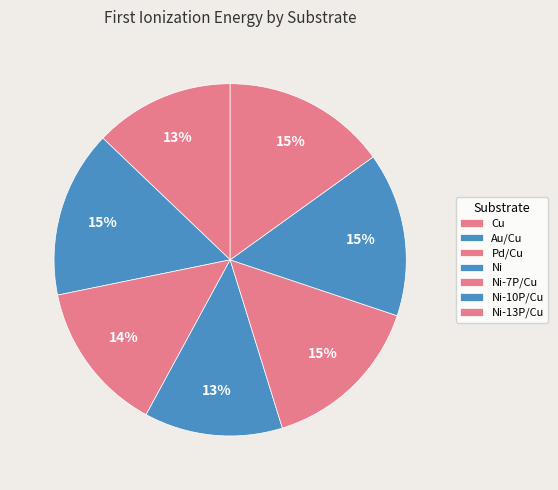

To the nearest percent, what is the difference between the Cu and Ni-13P/Cu slice percentages?

2%